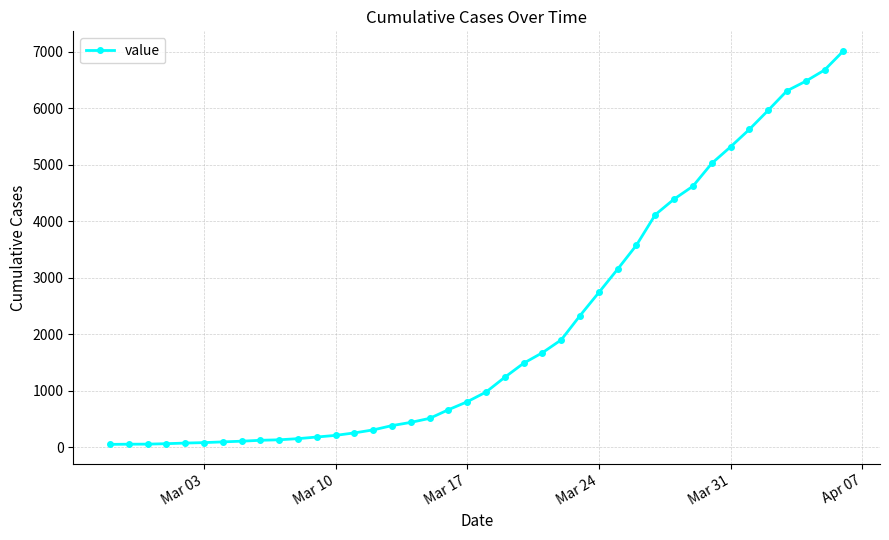

What is the greatest value displayed?

7013